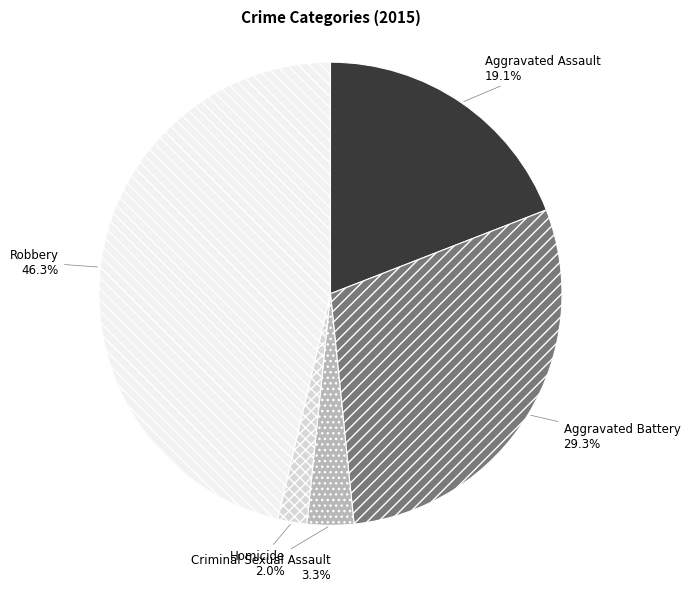

True or false: Robbery accounts for 55% of the total.

False